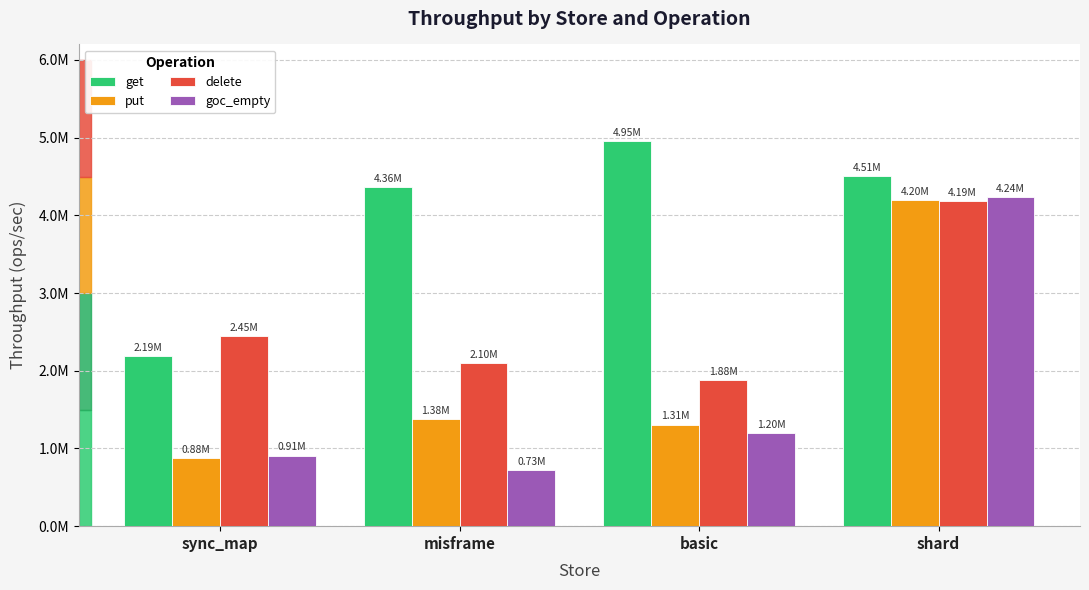

Rank the series by their maximum value, from highest to lowest.

get, goc_empty, put, delete